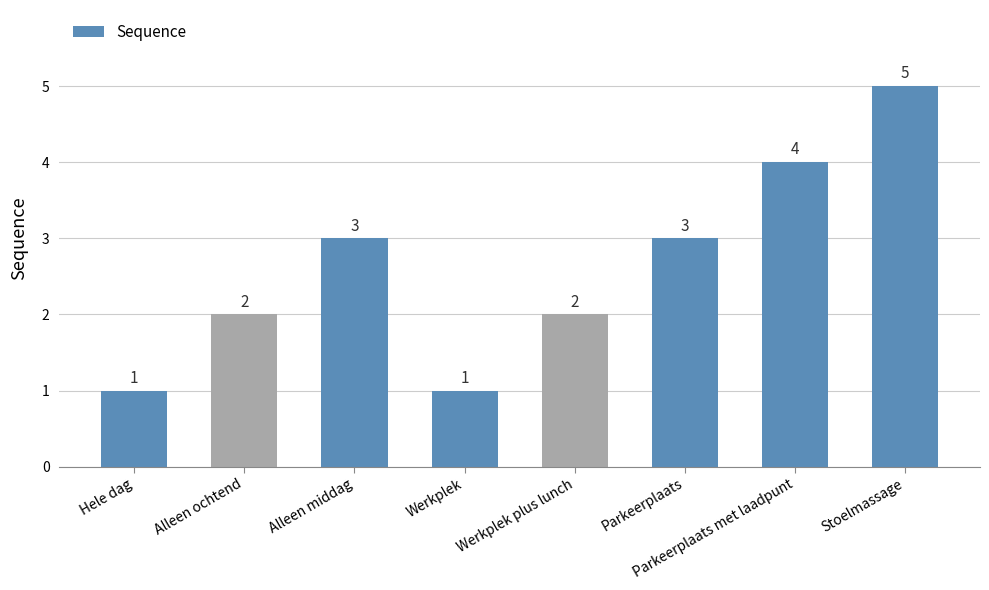

What is the label of the 8th bar from the right?

Hele dag